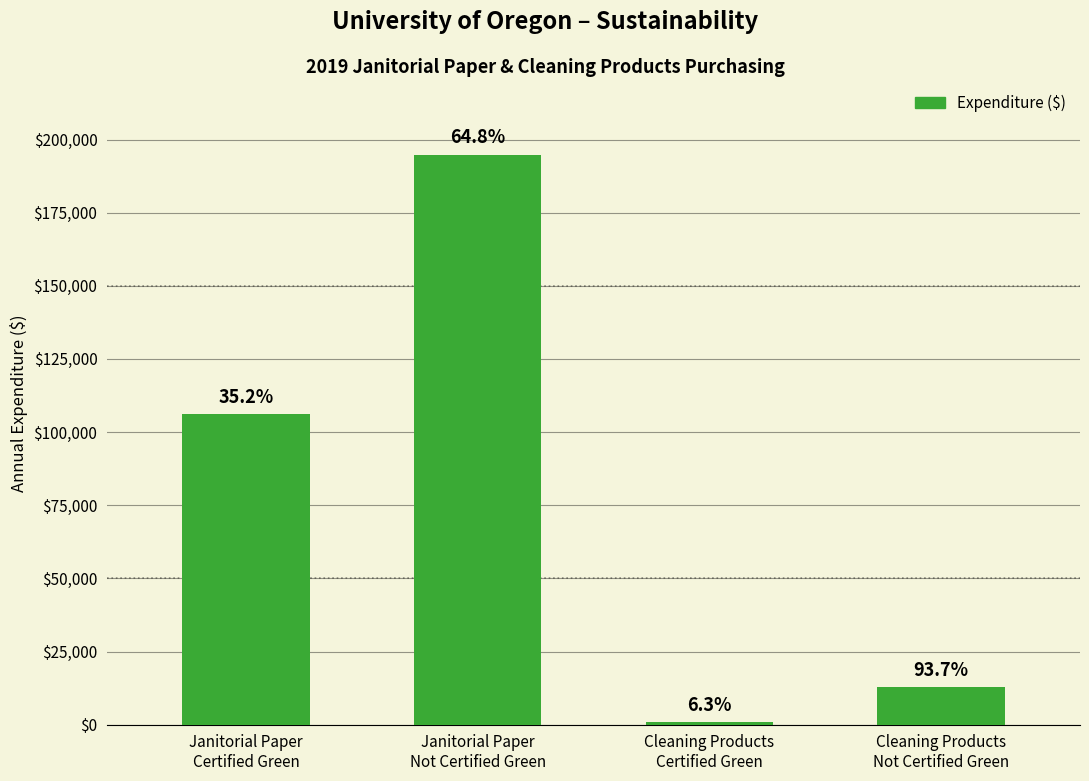

How many bars are there in total?

4